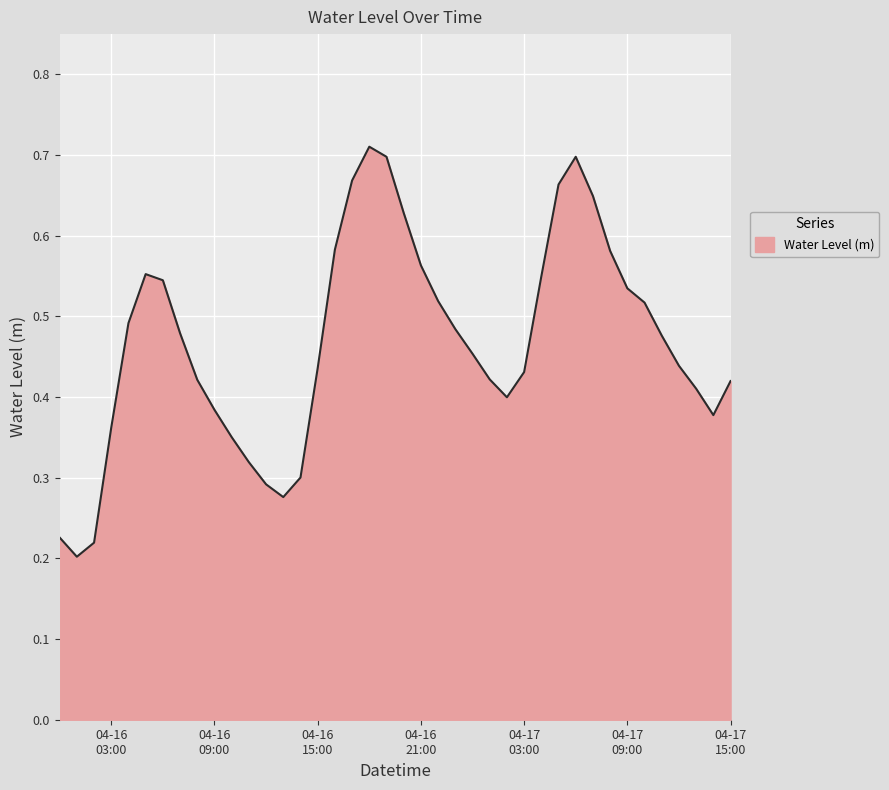

Where is the first local minimum?

2025-04-16 01:00:00